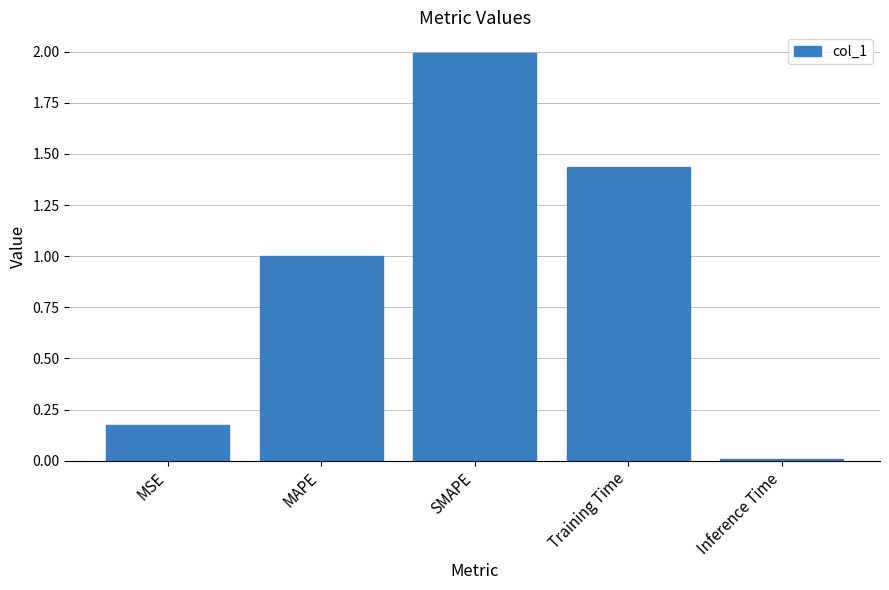

Between Inference Time and MAPE, which is larger?

MAPE